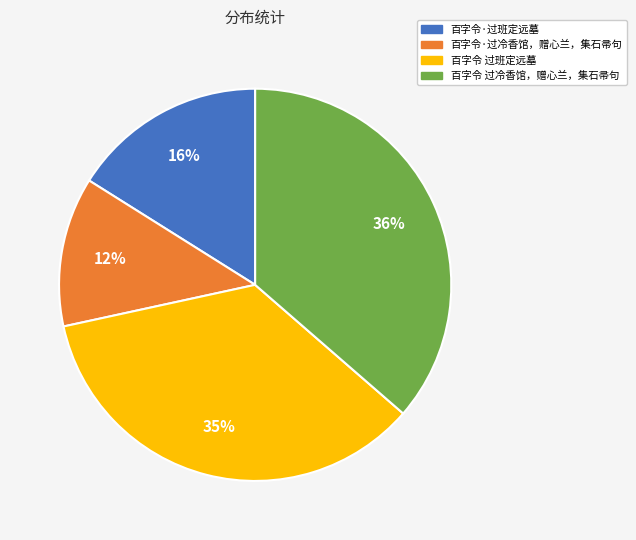

Count the number of slices in the pie.

4